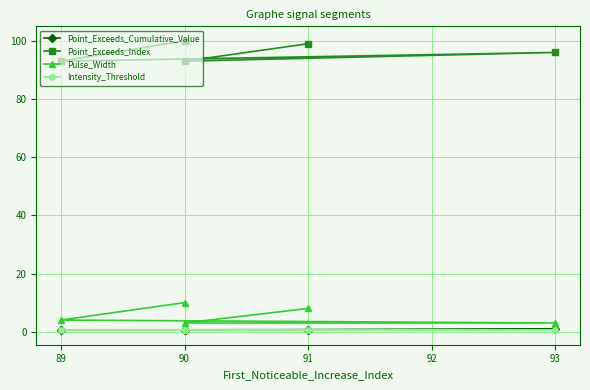

How many lines are shown in the chart?

4